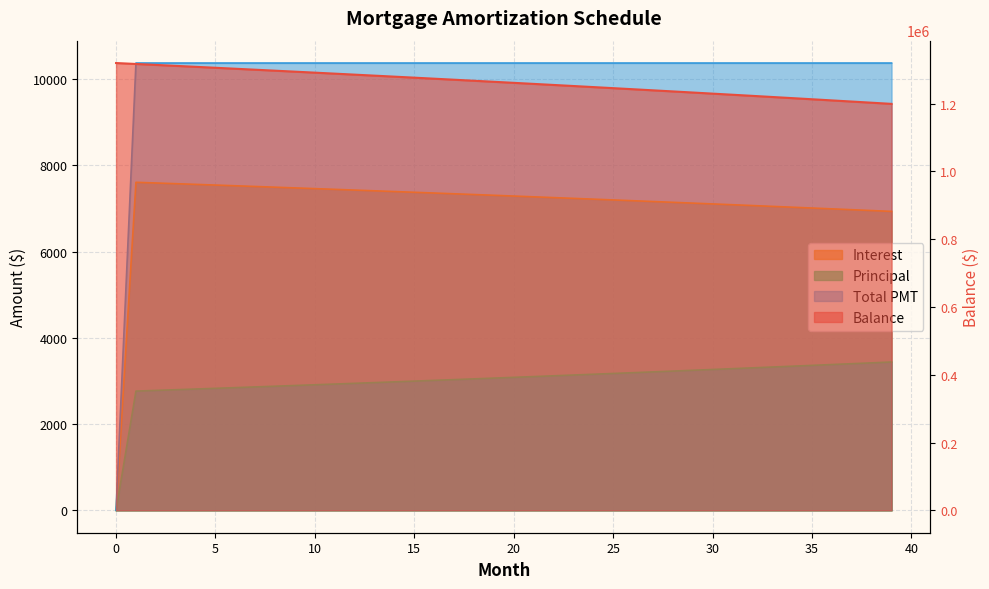

True or false: Interest has a value of 7086.3 at 31.

True